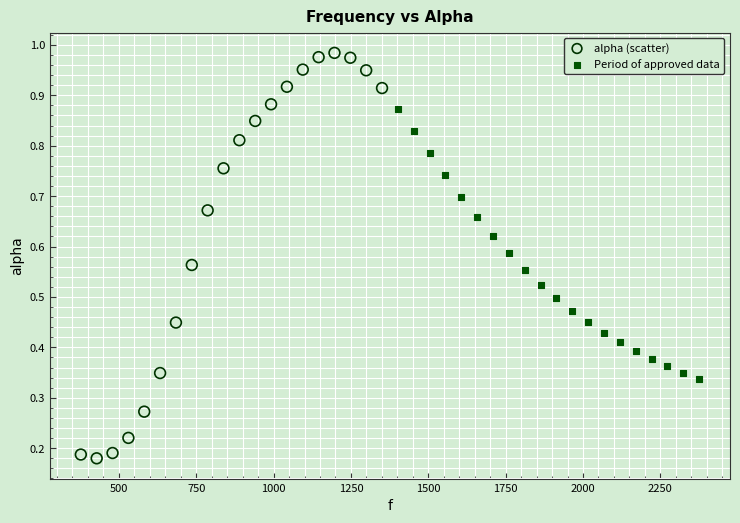

Which series reaches the minimum Y coordinate?

alpha (scatter)